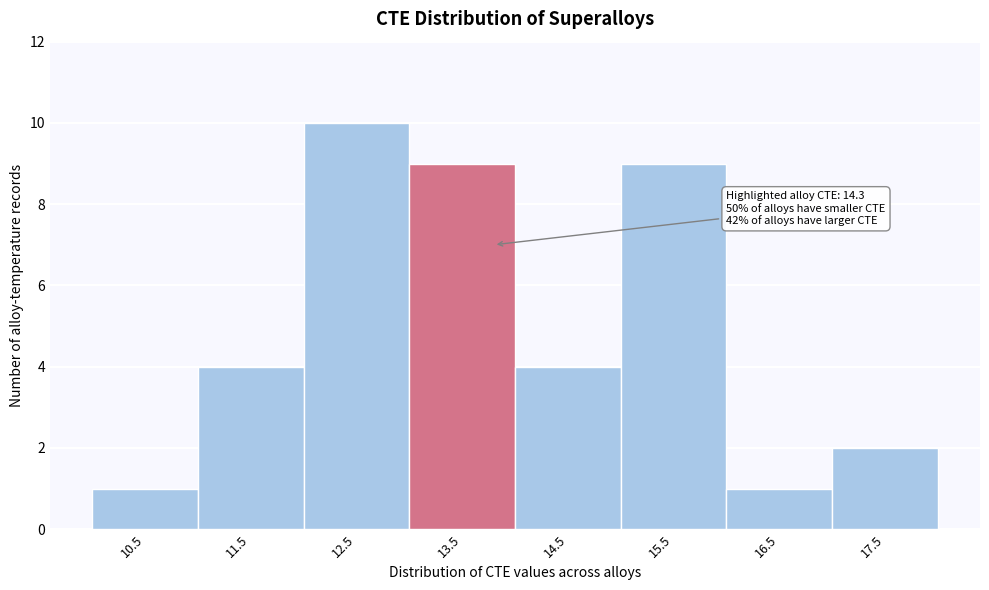

Reading left to right, list all the values displayed in this chart.

10.5=1	11.5=4	12.5=10	13.5=9	14.5=4	15.5=9	16.5=1	17.5=2